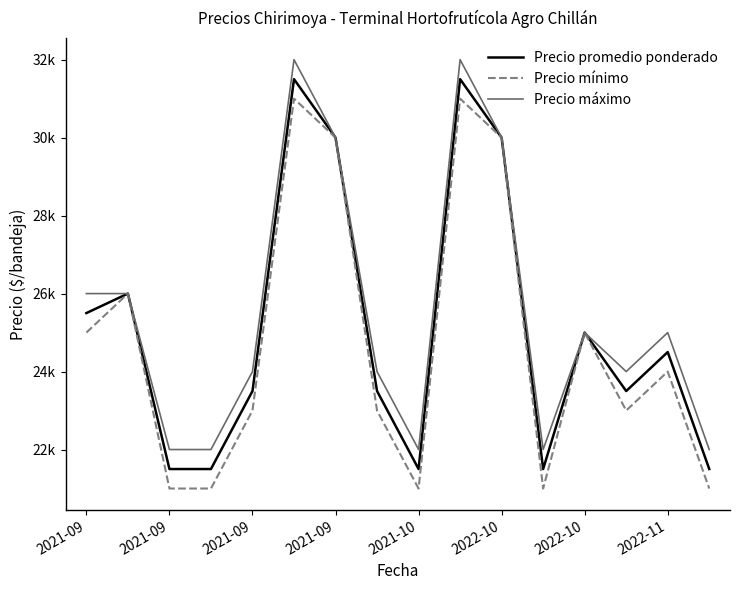

Where is Precio máximo nearest to the value 27000?

2021-09